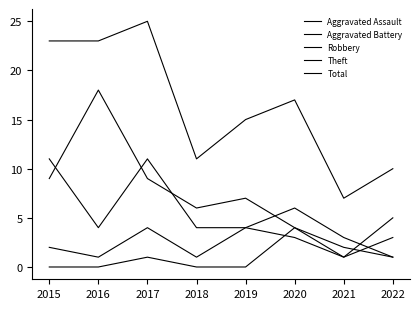

How many lines are shown in the chart?

5